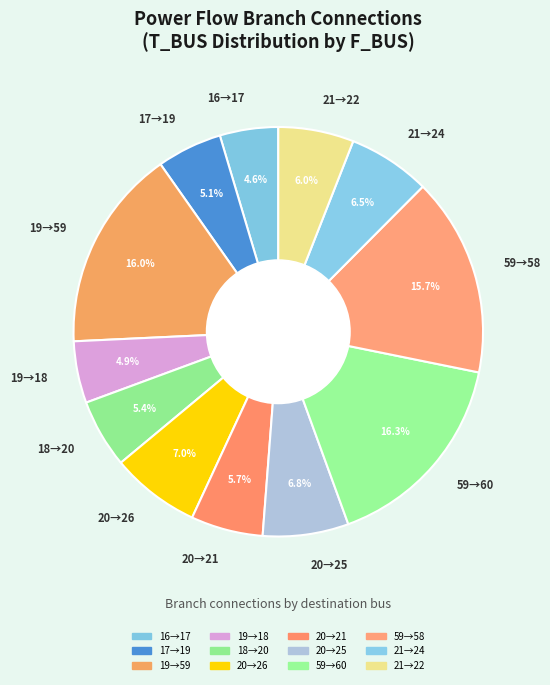

Between 21→24 and 18→20, which is larger?

21→24